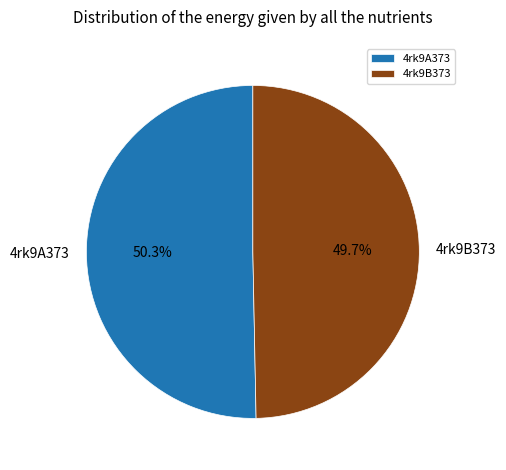

True or false: 4rk9B373 accounts for 39% of the total.

False